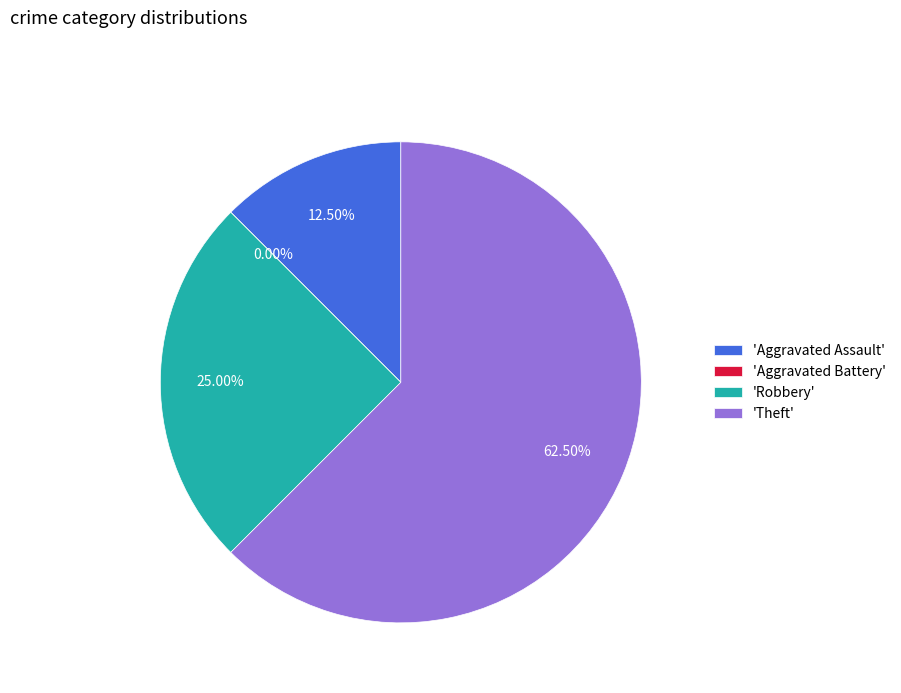

What percentage is NOT represented by Aggravated Battery?

100.0%